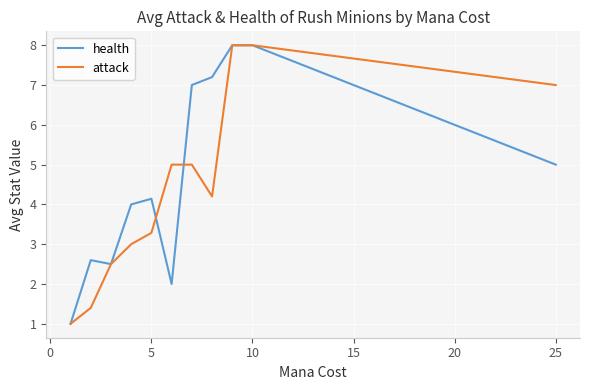

What is the minimum value for attack?

1.0